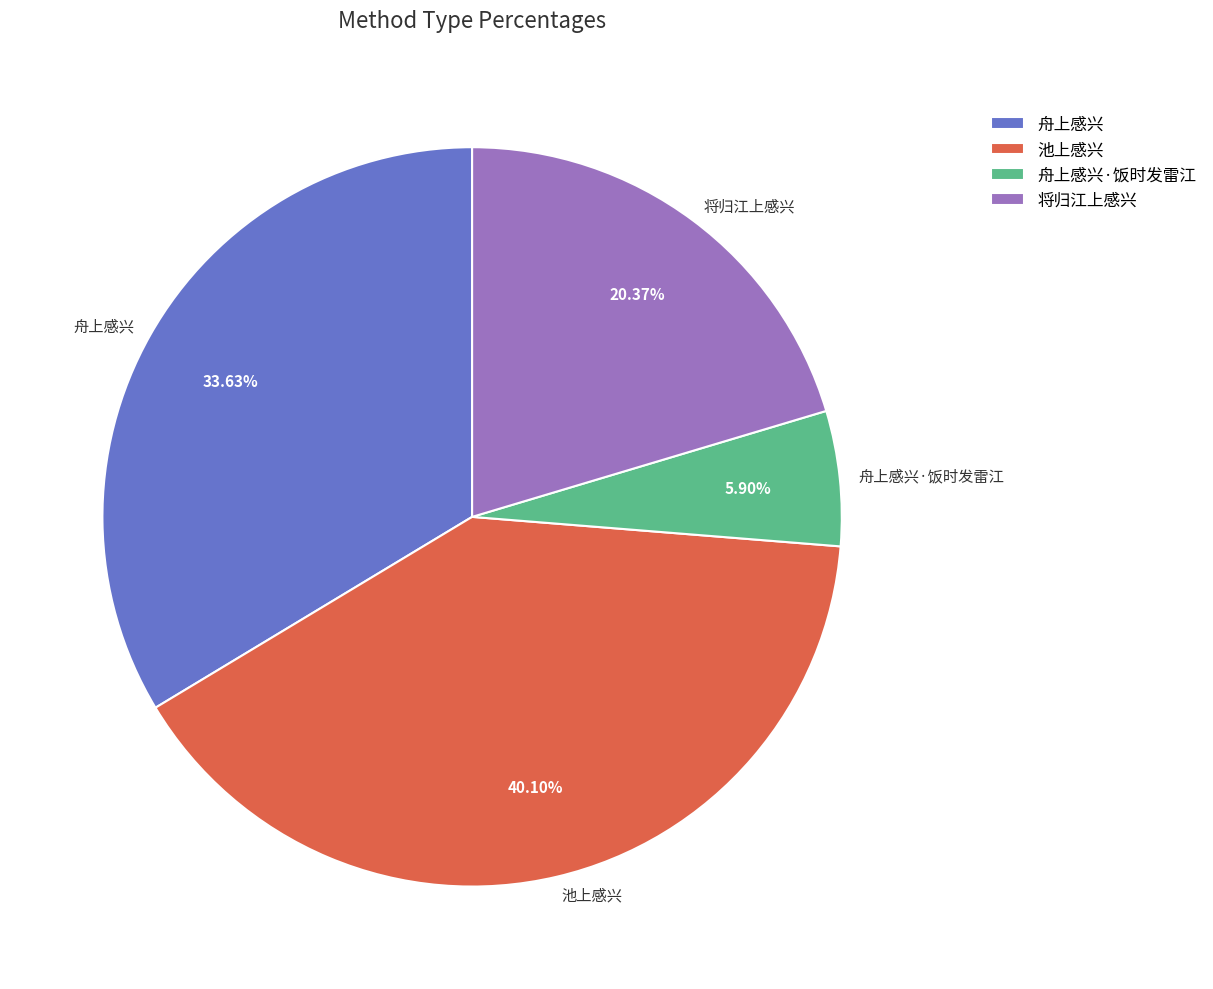

To the nearest percent, what is the difference between the largest and smallest slice percentages?

34%